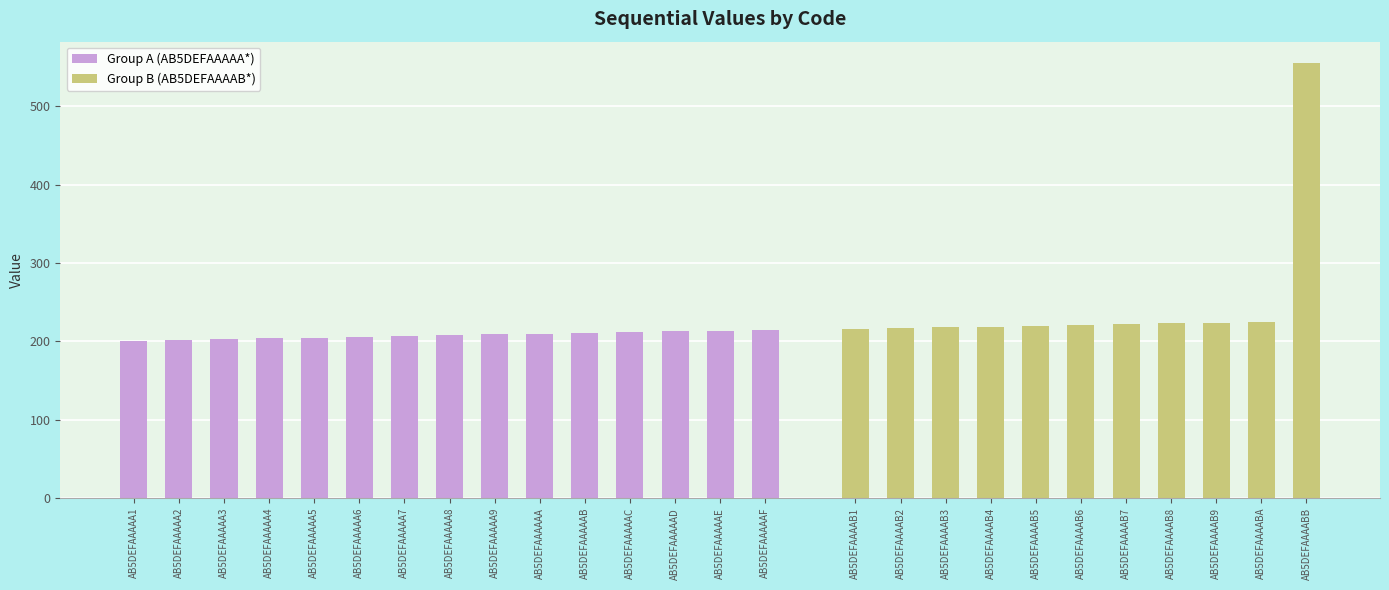

Rank the categories by value from highest to lowest.

AB5DEFAAAABB, AB5DEFAAAABA, AB5DEFAAAAB9, AB5DEFAAAAB8, AB5DEFAAAAB7, AB5DEFAAAAB6, AB5DEFAAAAB5, AB5DEFAAAAB4, AB5DEFAAAAB3, AB5DEFAAAAB2, AB5DEFAAAAB1, AB5DEFAAAAAF, AB5DEFAAAAAE, AB5DEFAAAAAD, AB5DEFAAAAAC, AB5DEFAAAAAB, AB5DEFAAAAAA, AB5DEFAAAAA9, AB5DEFAAAAA8, AB5DEFAAAAA7, AB5DEFAAAAA6, AB5DEFAAAAA5, AB5DEFAAAAA4, AB5DEFAAAAA3, AB5DEFAAAAA2, AB5DEFAAAAA1